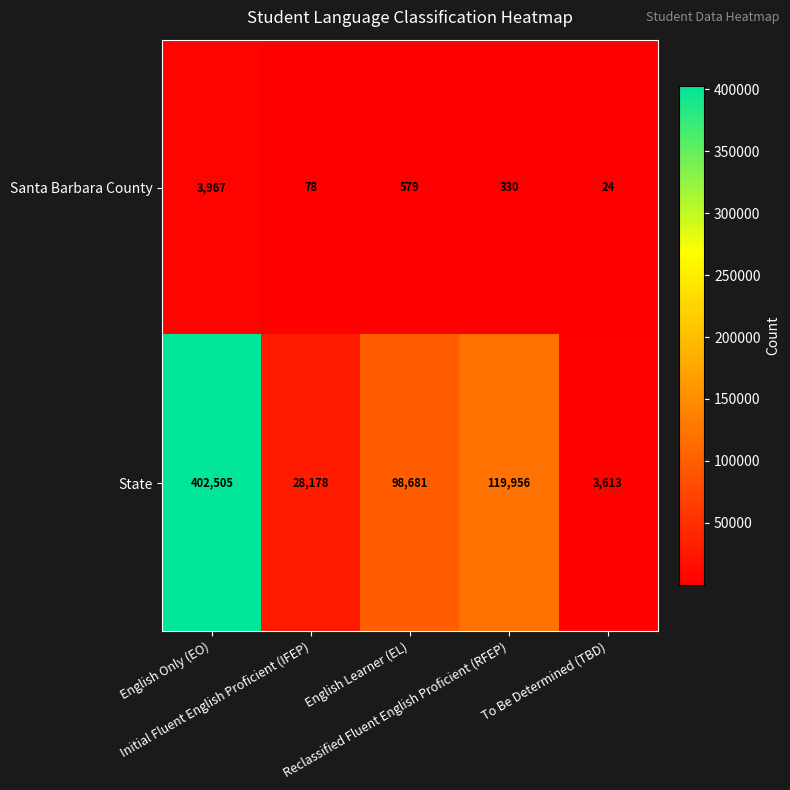

Rank the series by their average value, from highest to lowest.

State, Santa Barbara County